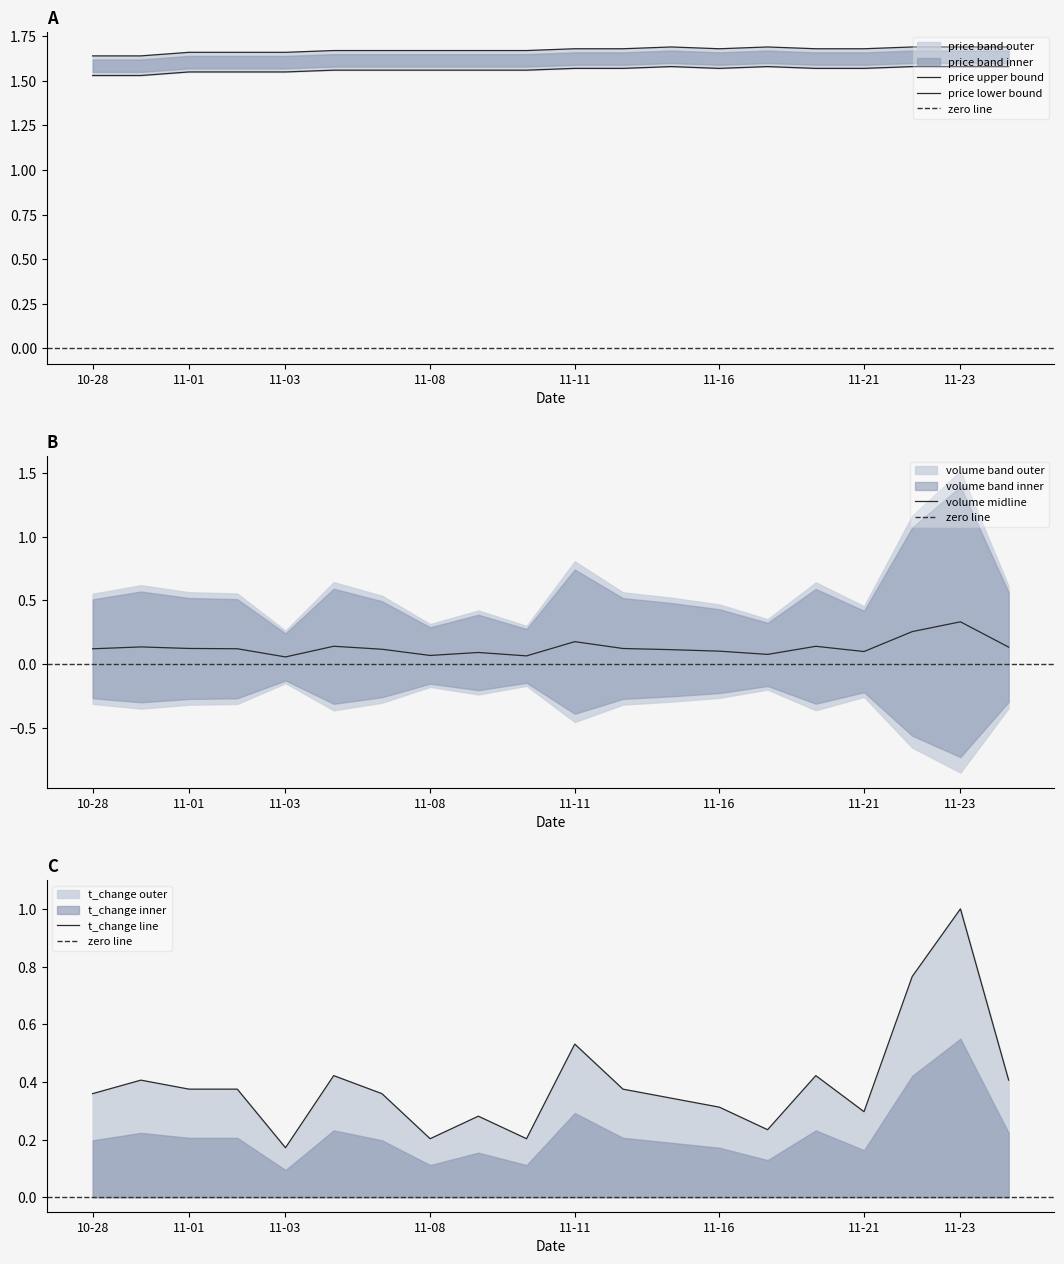

Which series has the largest total across all categories?

price